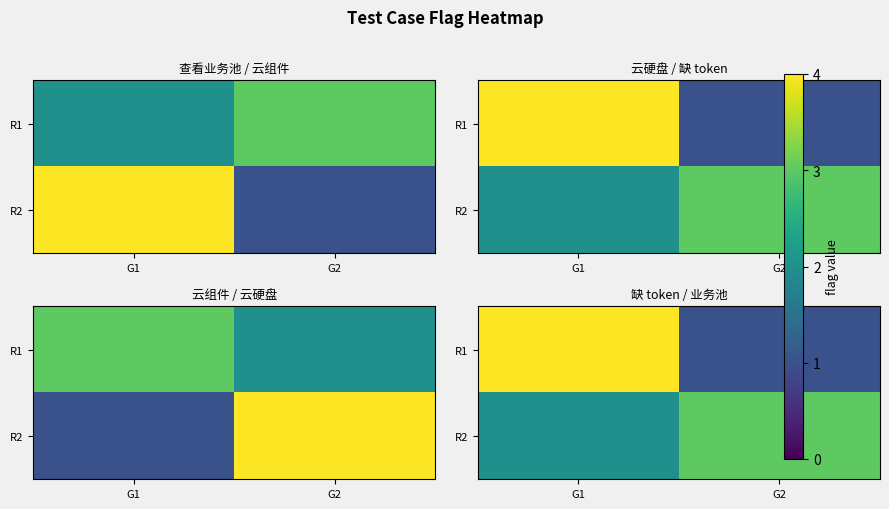

At G1, list the series in order from smallest to largest.

R2, R1